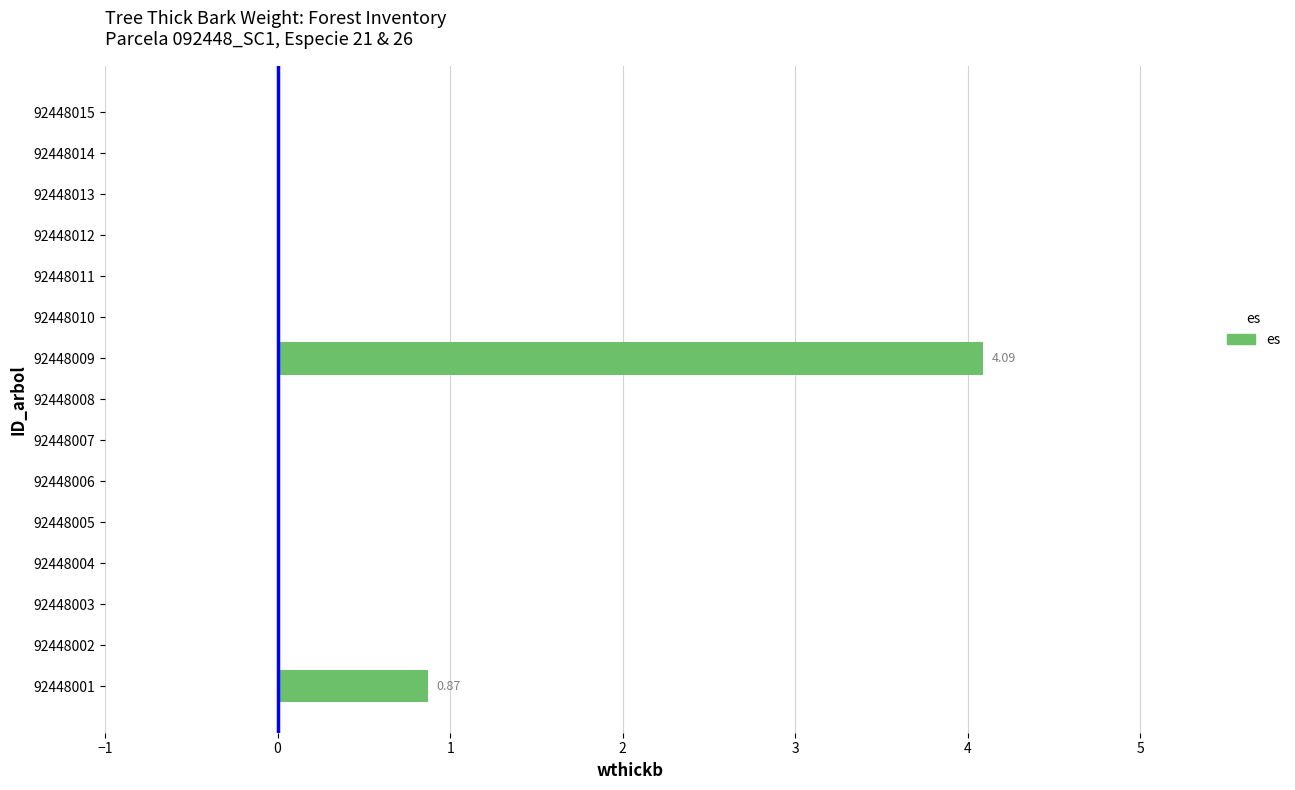

What is the sum of all values?

5.0